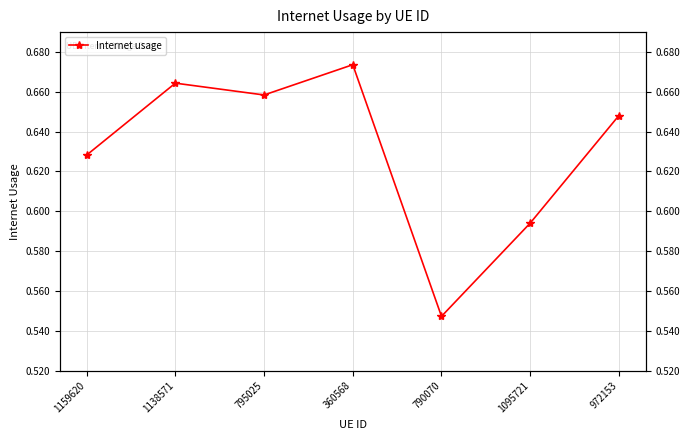

List the labels in order of value, largest first.

360568, 1138571, 795025, 972153, 1159620, 1095721, 790070